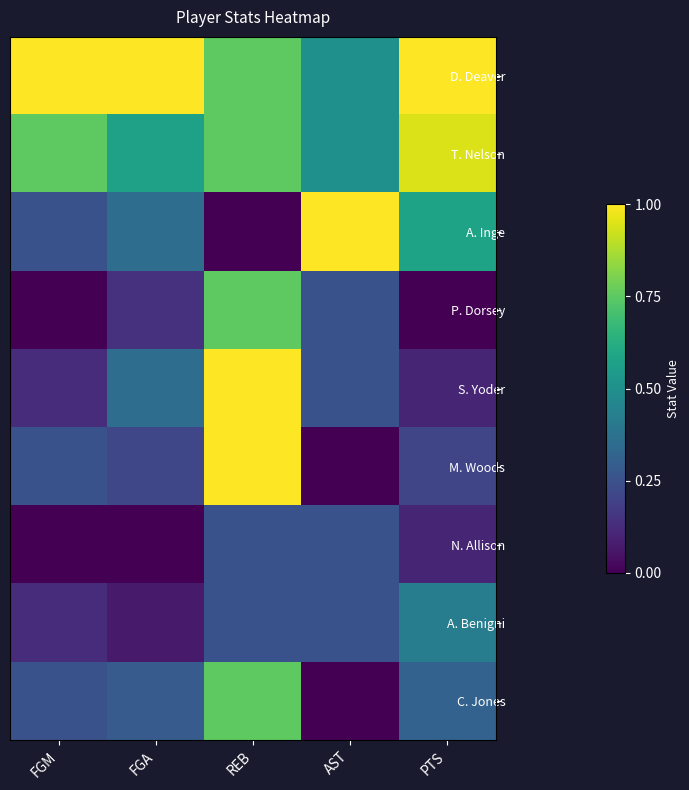

Which series has the largest range (max minus min)?

A. Inge